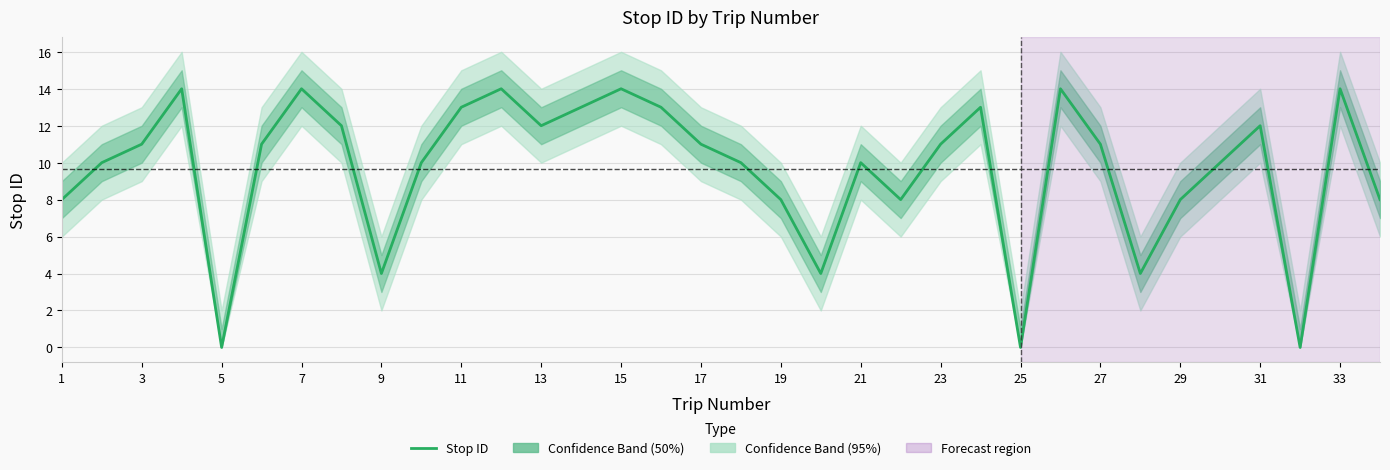

What is the average value?

10